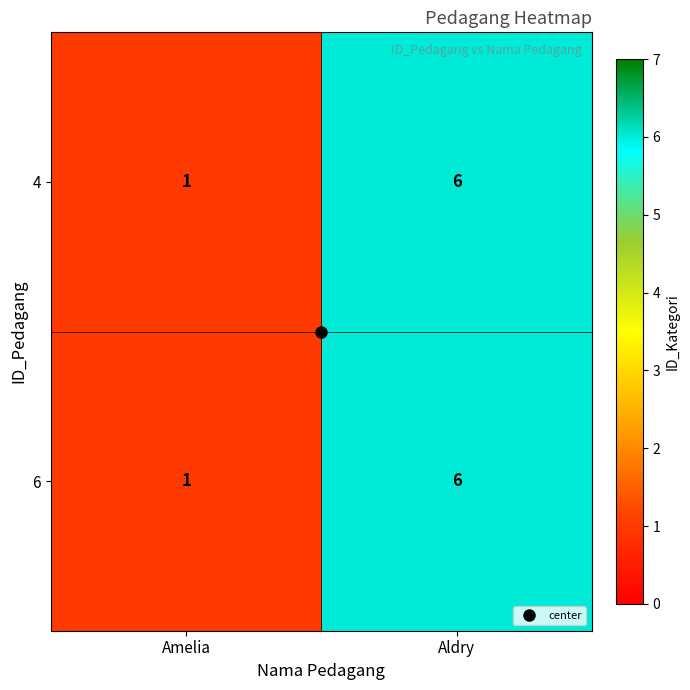

What is the average value of the 4 series?

4